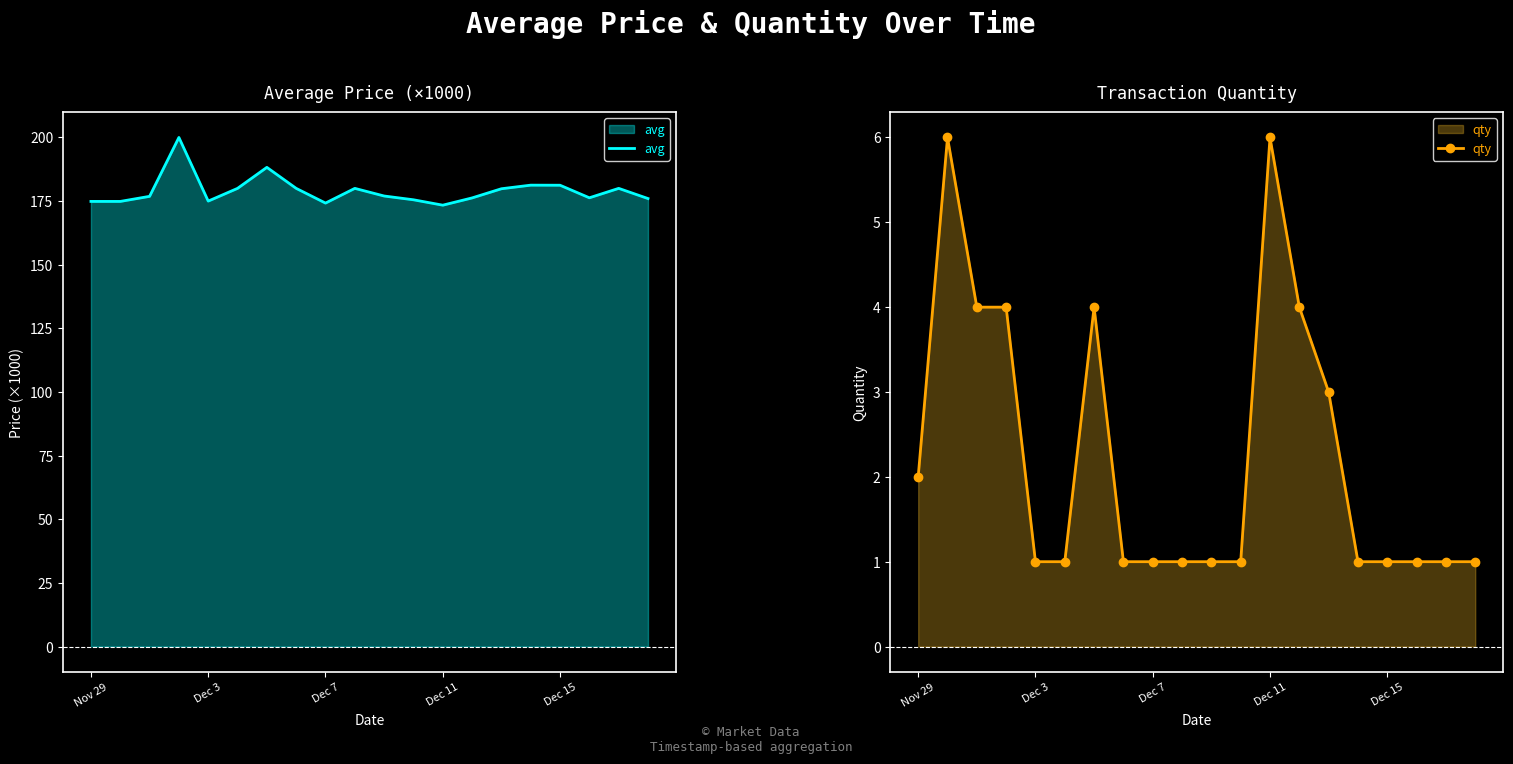

How many interior local peaks does the qty series have?

3